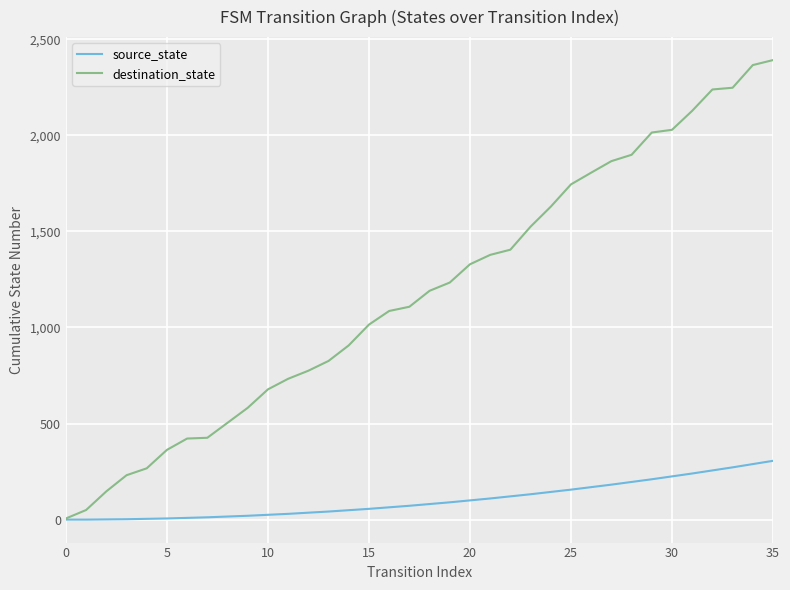

List the series in order of their peak value, lowest first.

source_state, destination_state